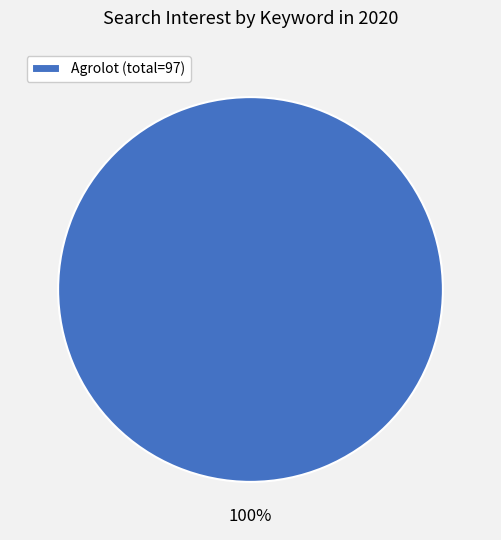

Is there a majority slice in this chart?

Yes